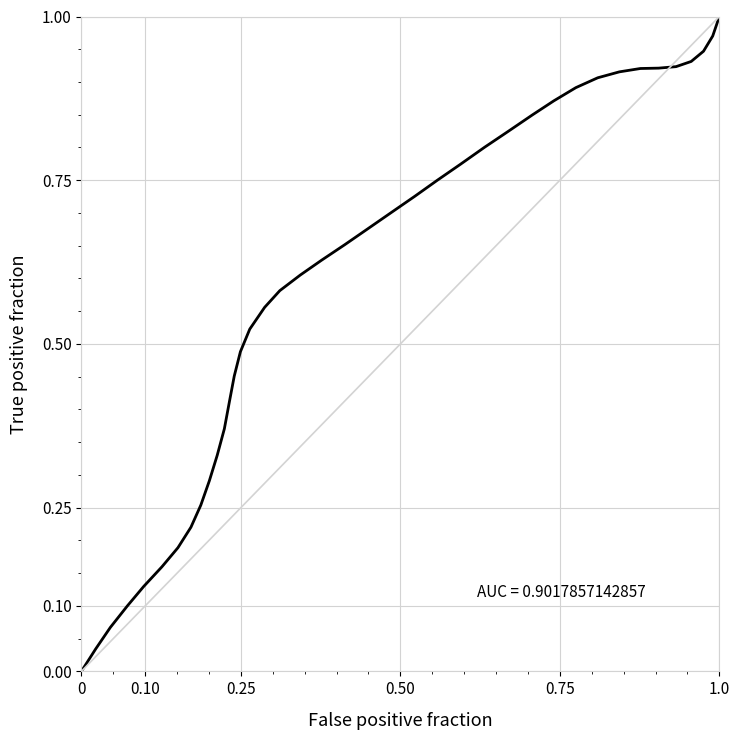

True or false: there are more than 2 points higher than both neighbors.

False